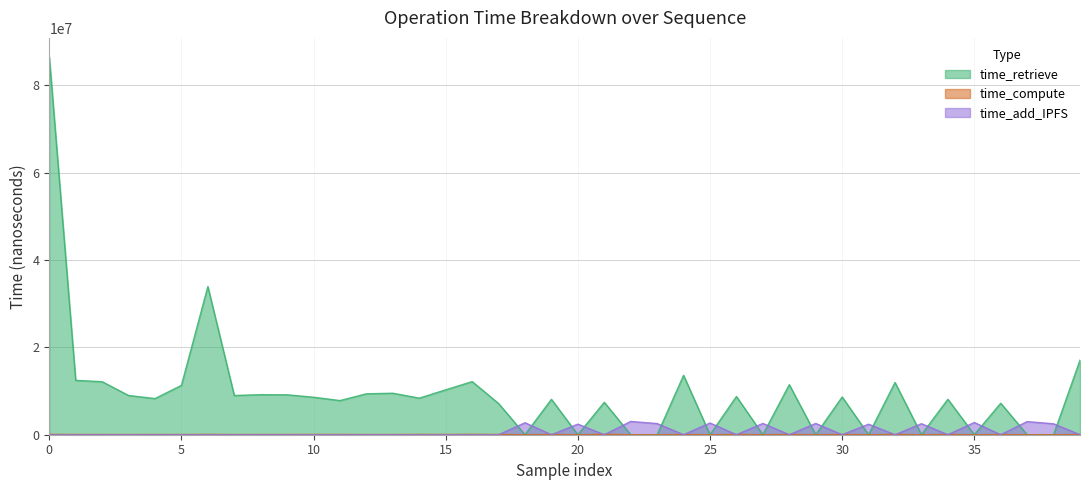

At how many categories does at least one series exceed 60455680?

1